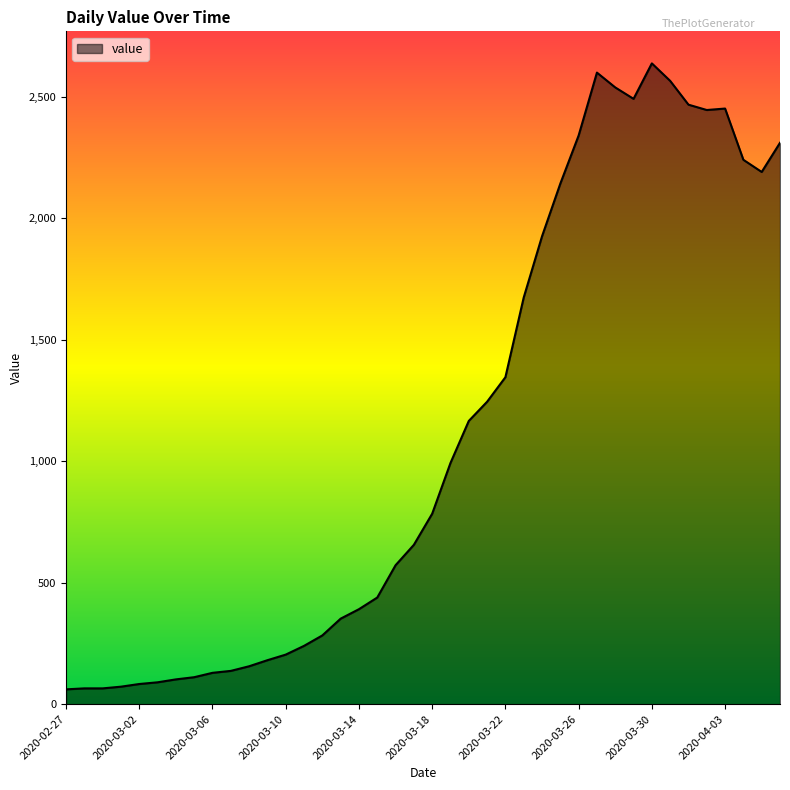

What is the minimum value shown in the chart?

61